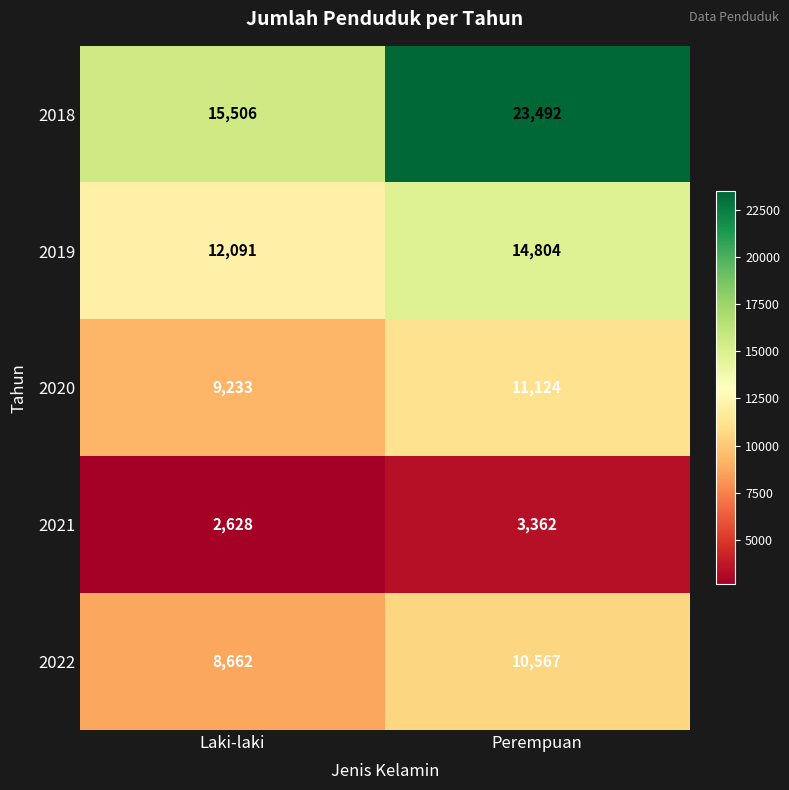

Reading left to right, what are all the values shown in this chart?

2018: Laki-laki=15506	Perempuan=23492
2019: Laki-laki=12091	Perempuan=14804
2020: Laki-laki=9233	Perempuan=11124
2021: Laki-laki=2628	Perempuan=3362
2022: Laki-laki=8662	Perempuan=10567